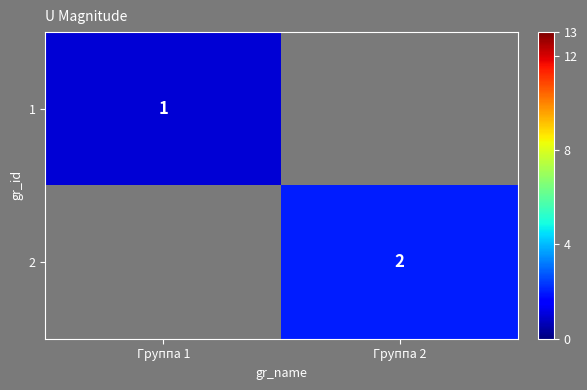

The 1 series shows 2 at Группа 1. True or false?

False